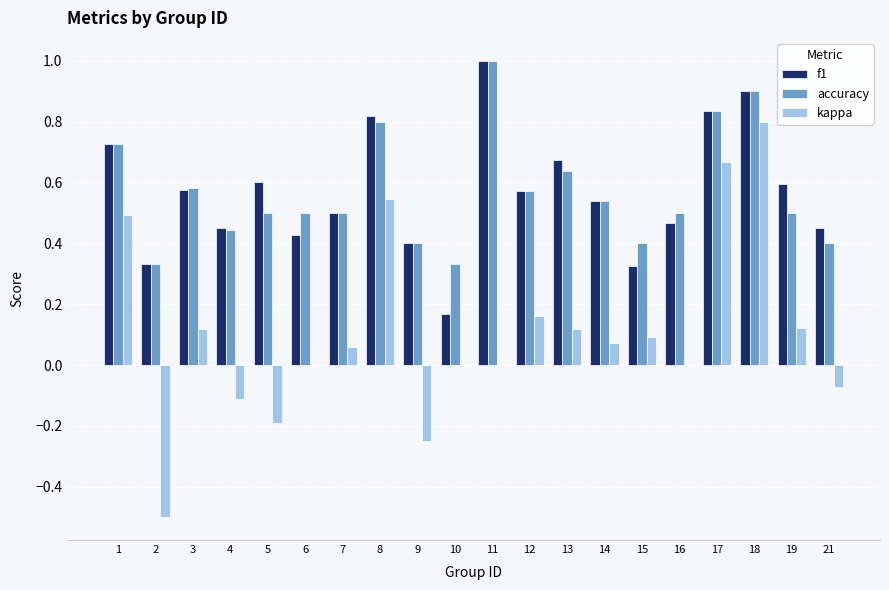

Which label corresponds to the largest value in the chart?

11